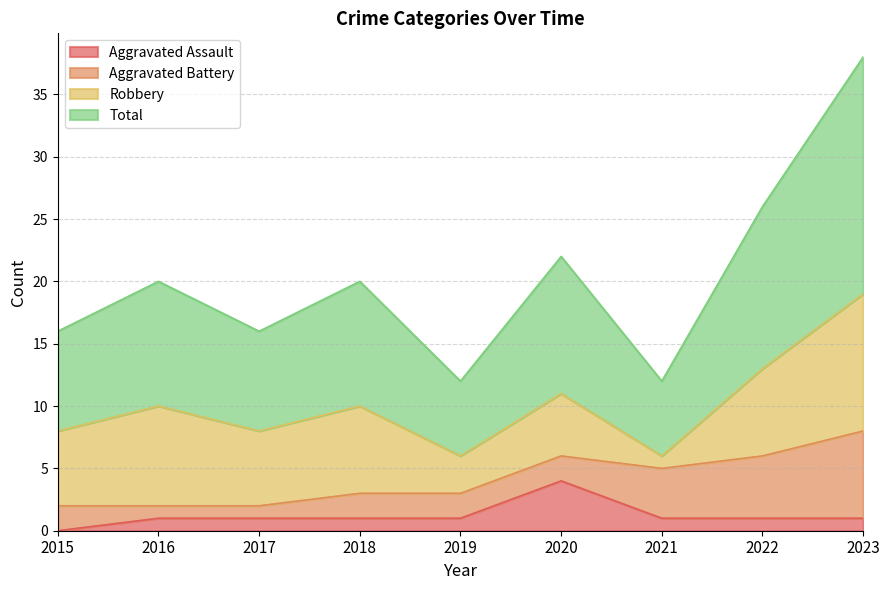

Is it true that Aggravated Assault equals -2 at 2015?

False